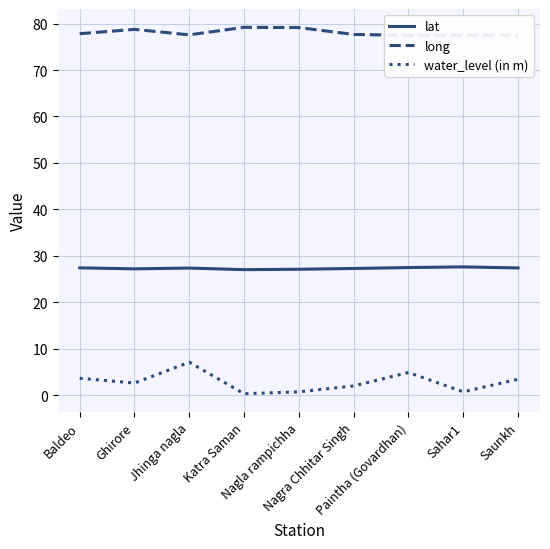

What is the greatest value displayed?

79.2